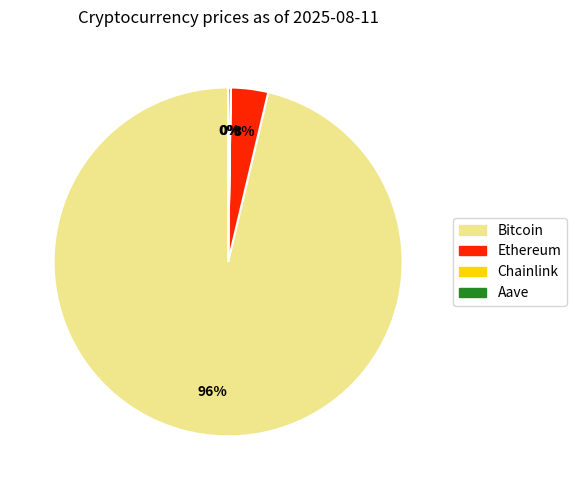

What is the largest slice in the pie chart?

Bitcoin